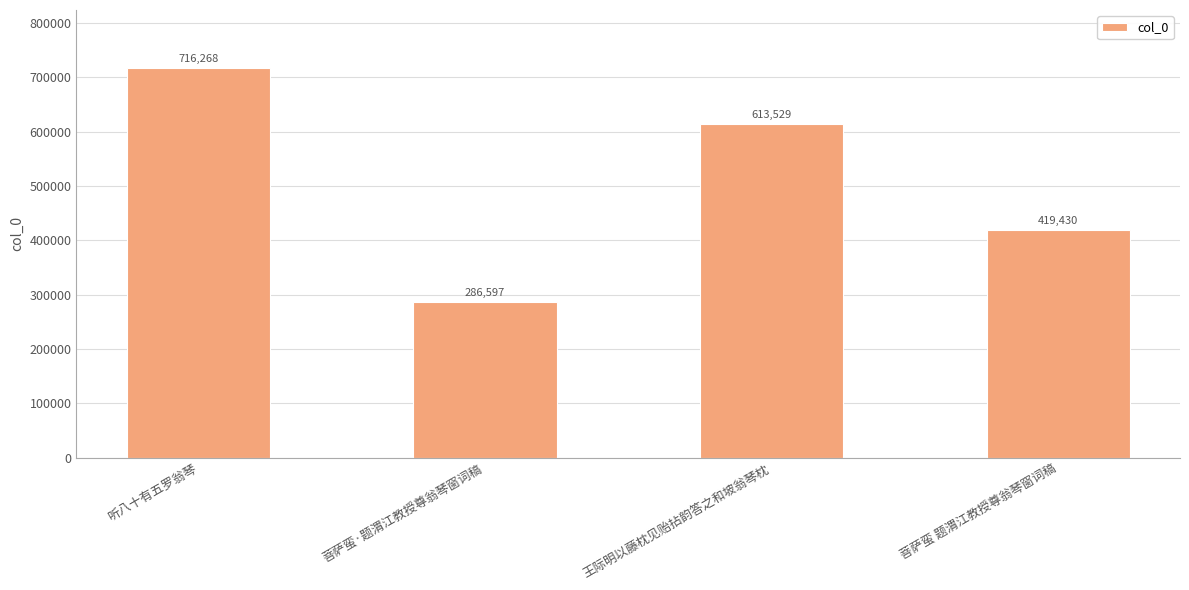

What is the greatest value displayed?

716268